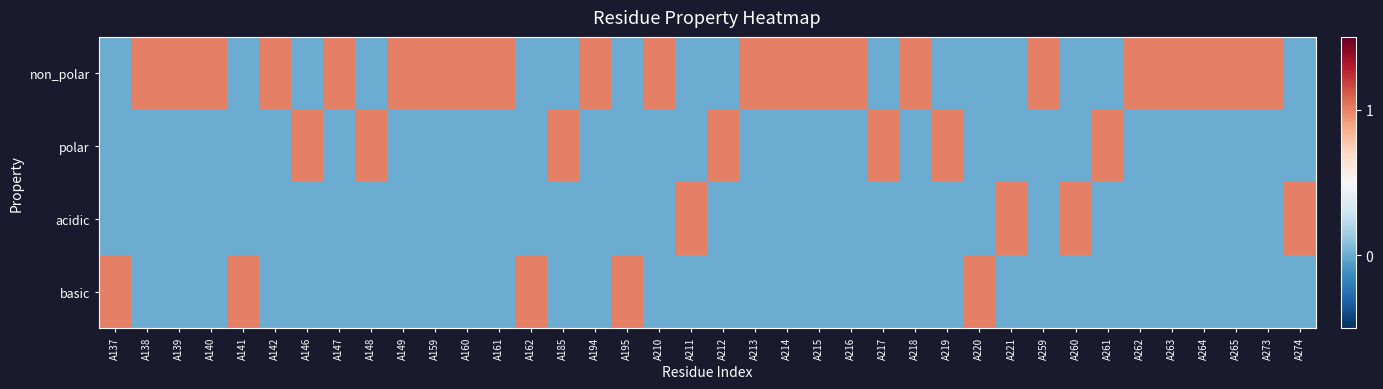

What is the greatest value displayed?

1